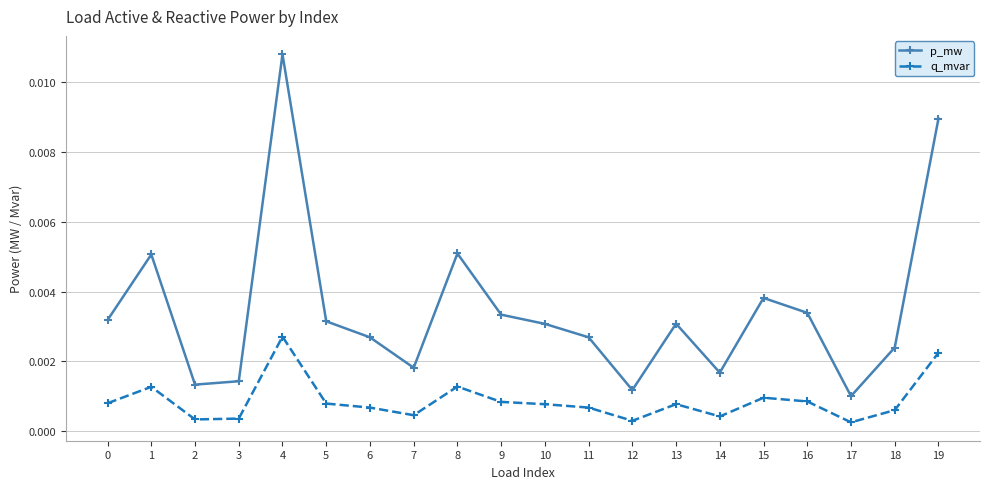

Rank the series by their maximum value, from highest to lowest.

p_mw, q_mvar